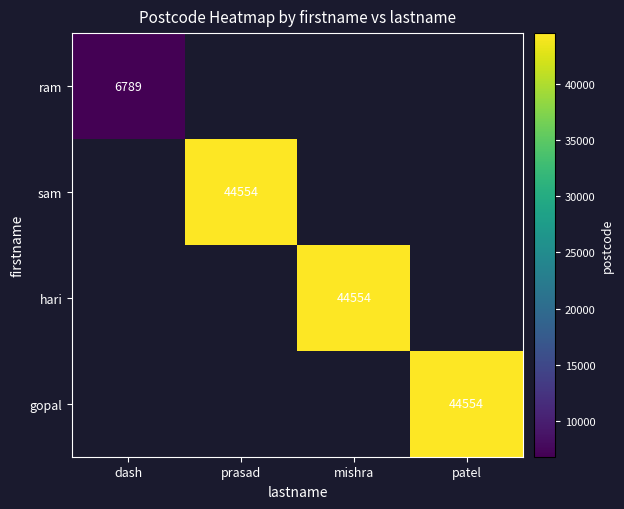

The ram series shows 6789 at dash. True or false?

True